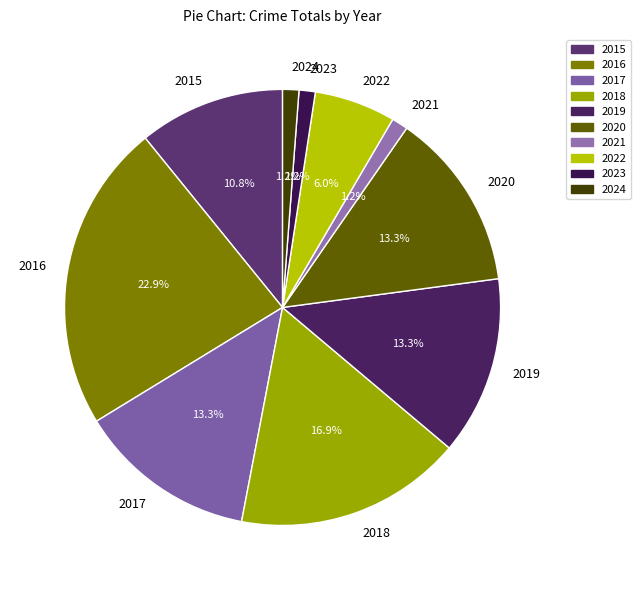

To the nearest percent, what is the combined percentage of 2018 and 2015?

28%